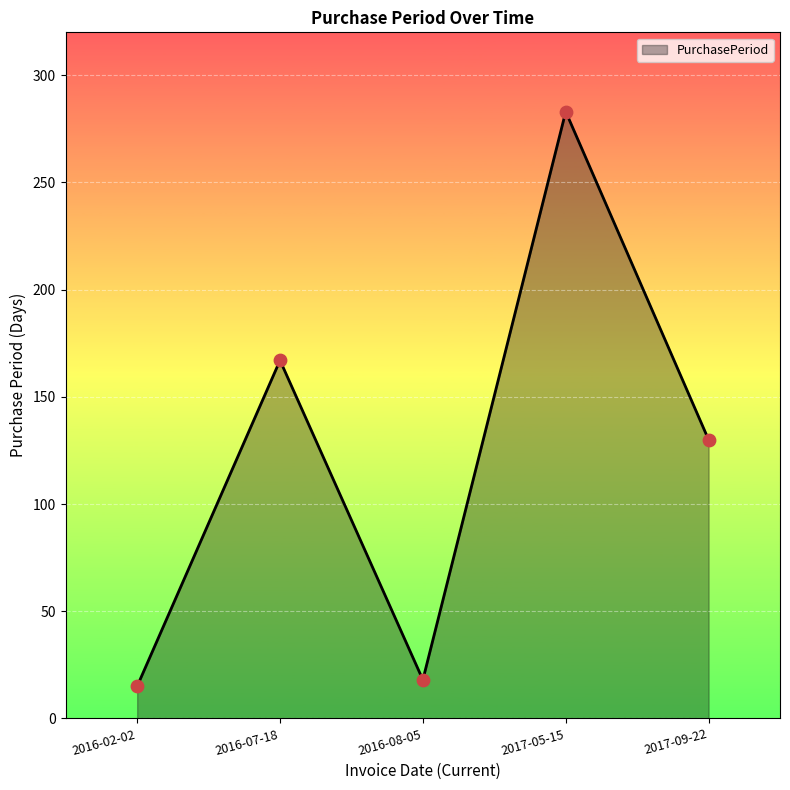

Between 2016-07-18 and 2017-05-15, which is larger?

2017-05-15